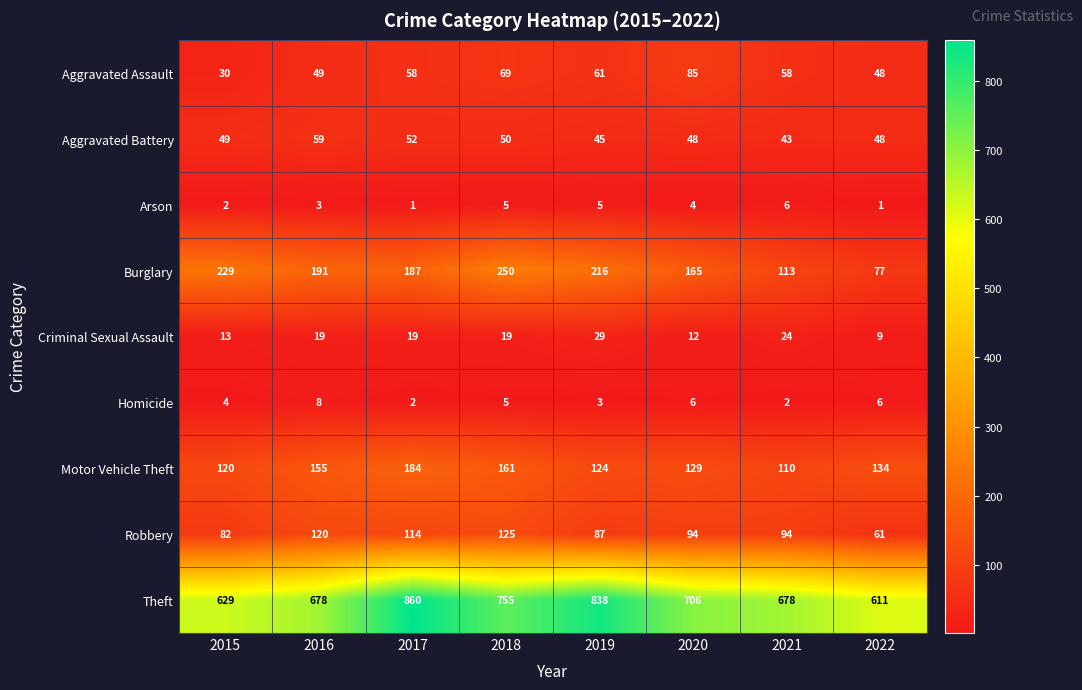

How many values in the Aggravated Assault series are below 58?

3